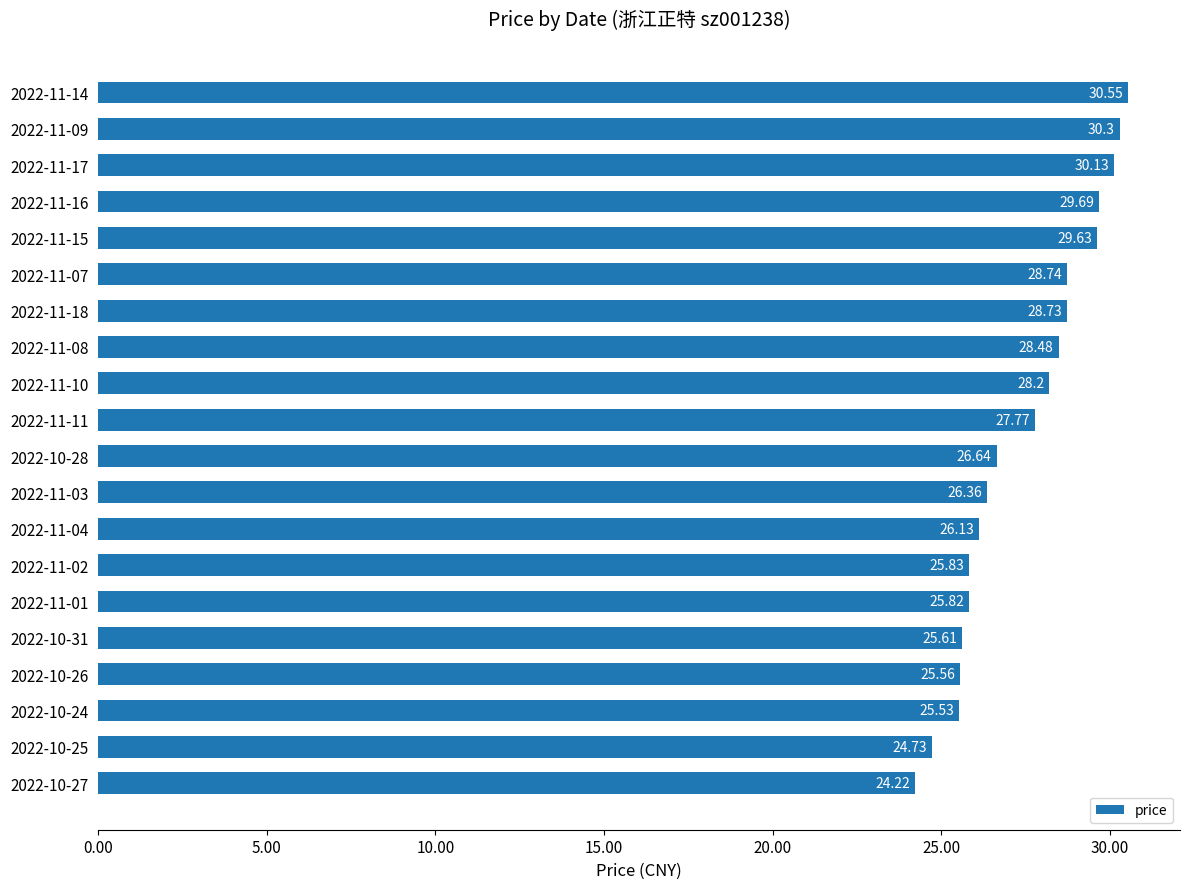

List the labels in order of value, largest first.

2022-11-14, 2022-11-09, 2022-11-17, 2022-11-16, 2022-11-15, 2022-11-07, 2022-11-18, 2022-11-08, 2022-11-10, 2022-11-11, 2022-10-28, 2022-11-03, 2022-11-04, 2022-11-02, 2022-11-01, 2022-10-31, 2022-10-26, 2022-10-24, 2022-10-25, 2022-10-27